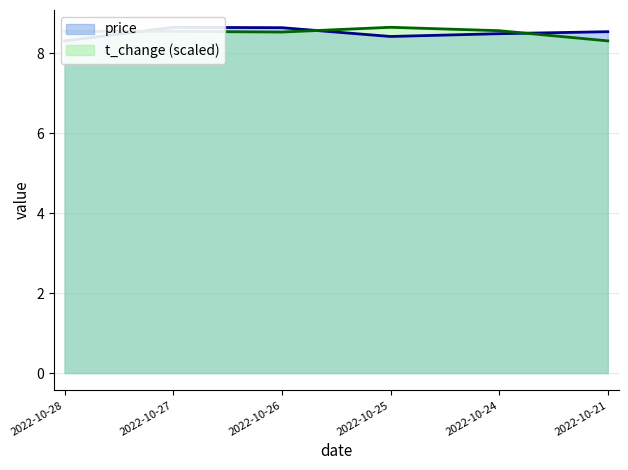

True or false: t_change has a value of 15.0 at 2022-10-26.

False